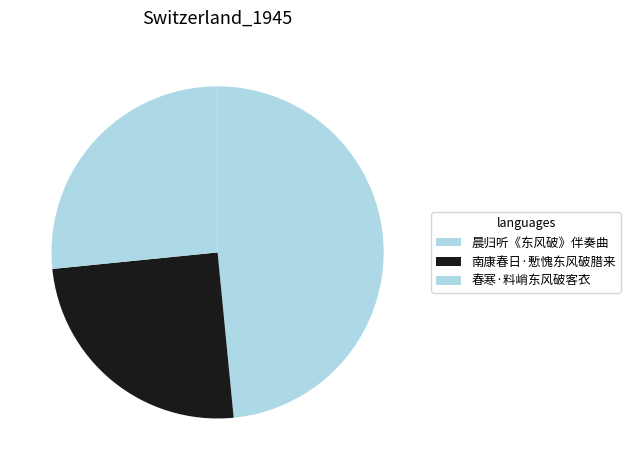

How many slices are in this pie chart?

3